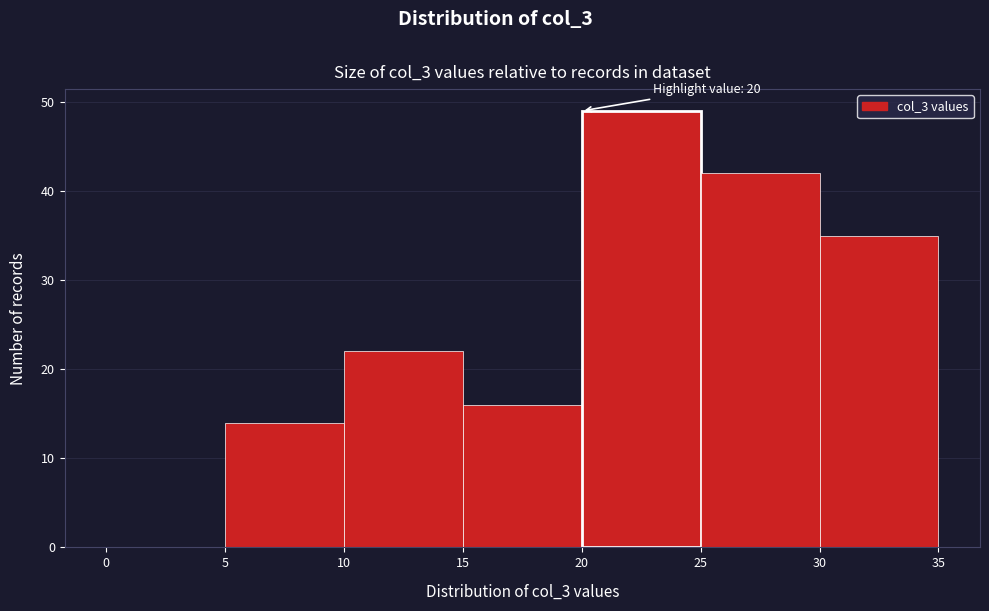

Which range on the x-axis has the tallest bar?

20 to 25